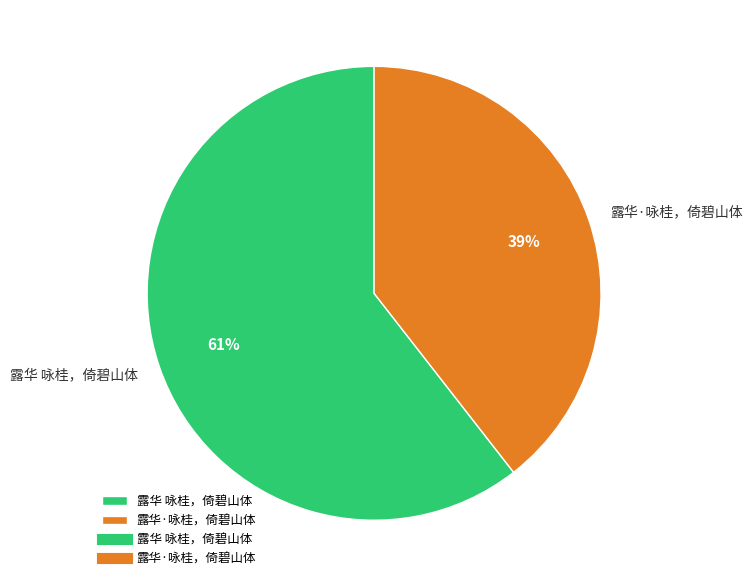

To the nearest percent, what is the average slice percentage?

50%